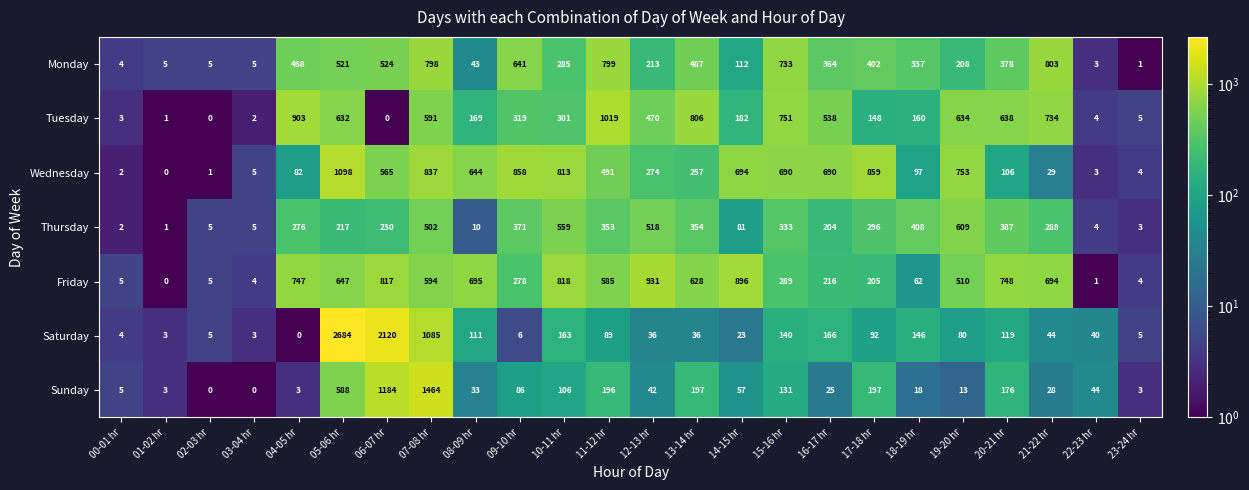

At which label is Friday closest to 465?

19-20 hr